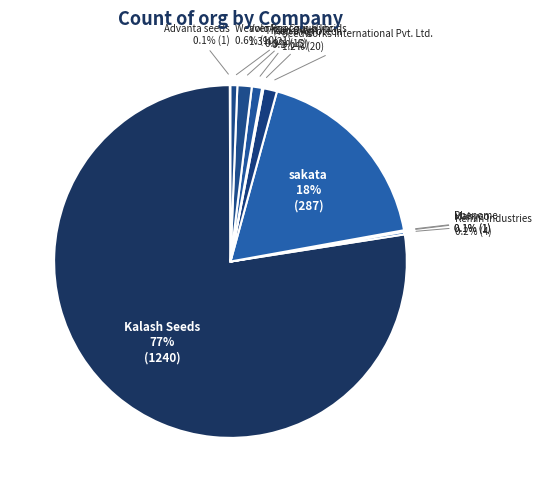

To the nearest percent, what is the difference between the largest and smallest slice percentages?

77%